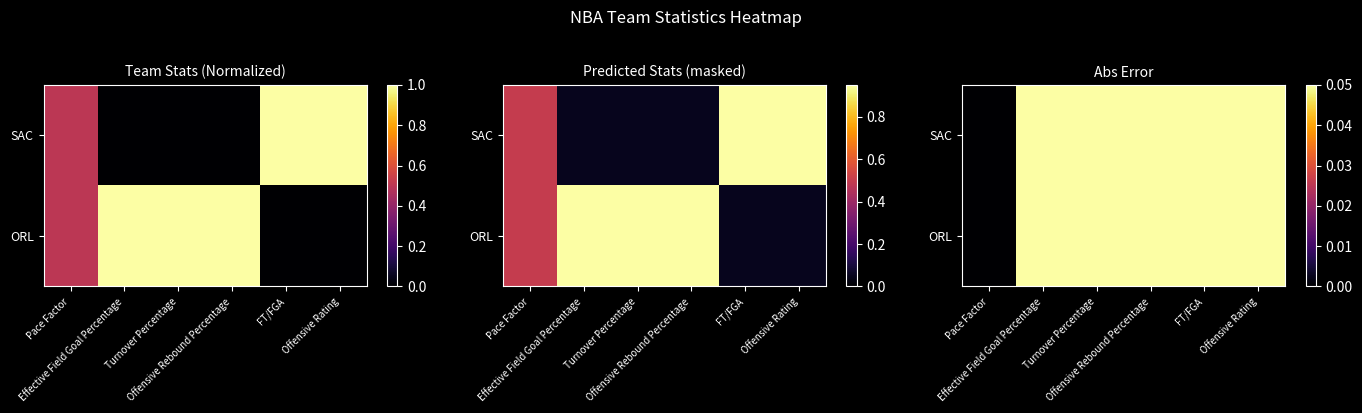

True or false: SAC has a value of 0.1 at Turnover Percentage.

True